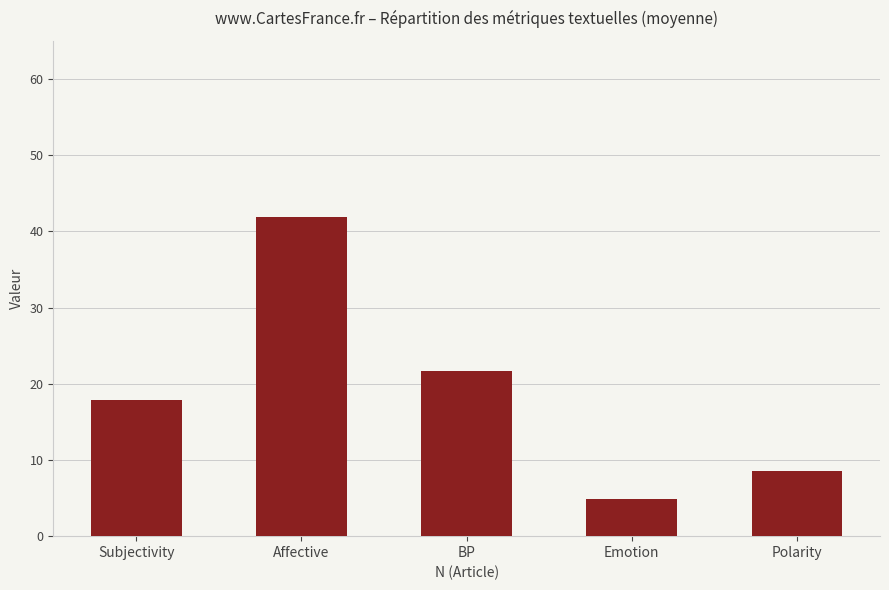

What is the value of the 2nd bar from the left?

41.9